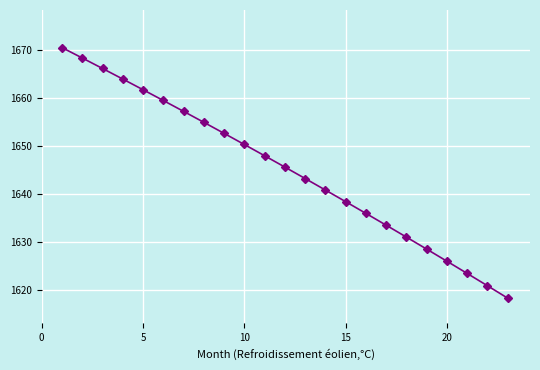

What is the value of the 18th point from the left?

1631.0